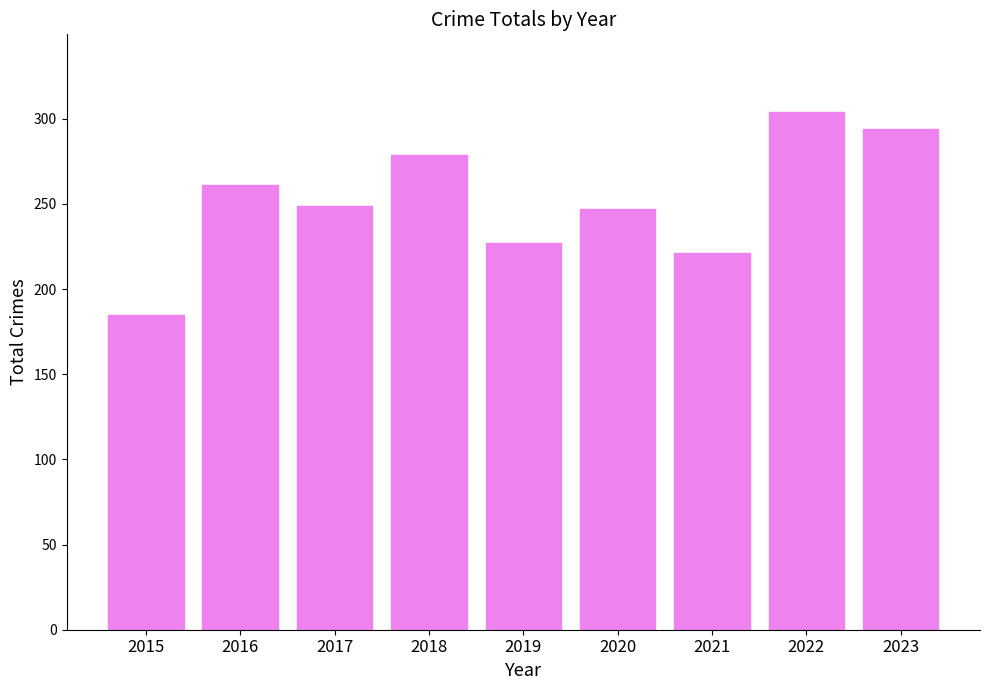

What is the ratio of the value at 2022 to the value at 2016?

1.2